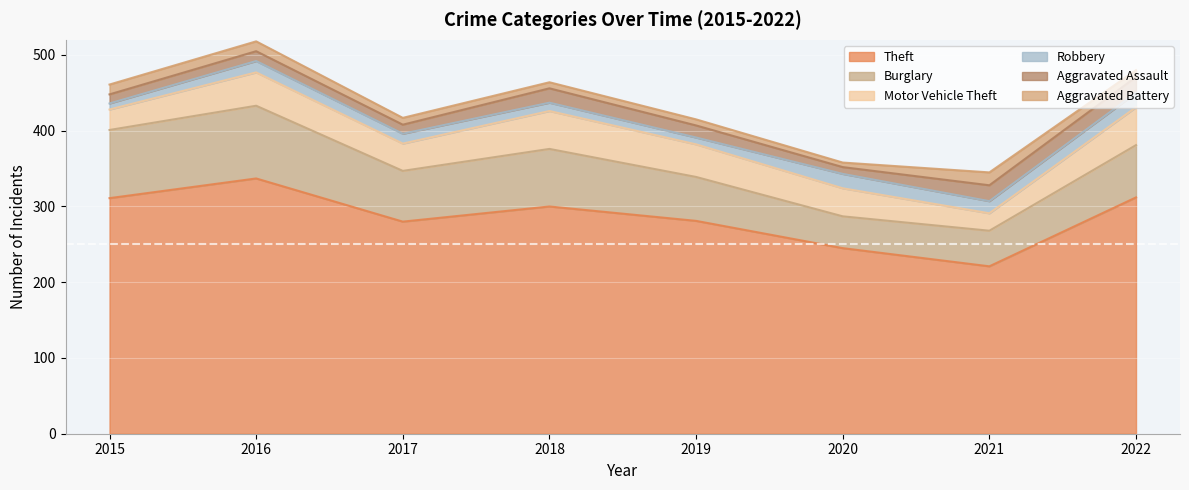

What is the average value of the Robbery series?

14